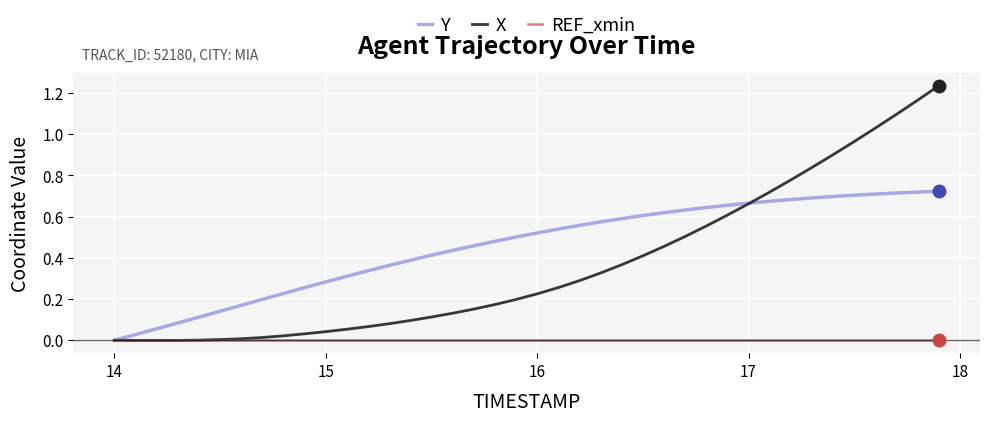

Which series has the largest total across all categories?

Y